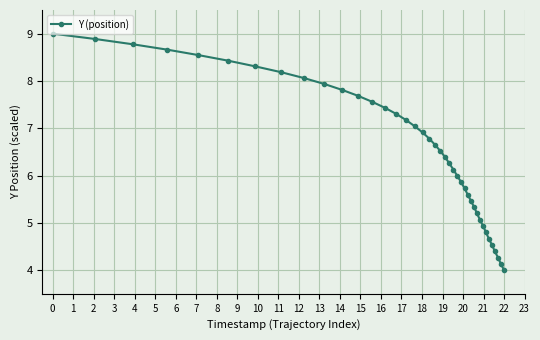

Count the number of data series in this chart.

1